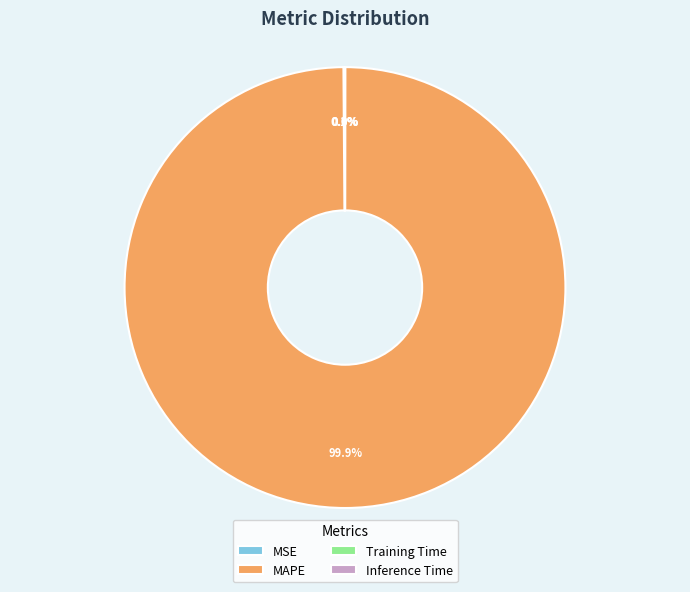

What is the largest slice in the pie chart?

MAPE